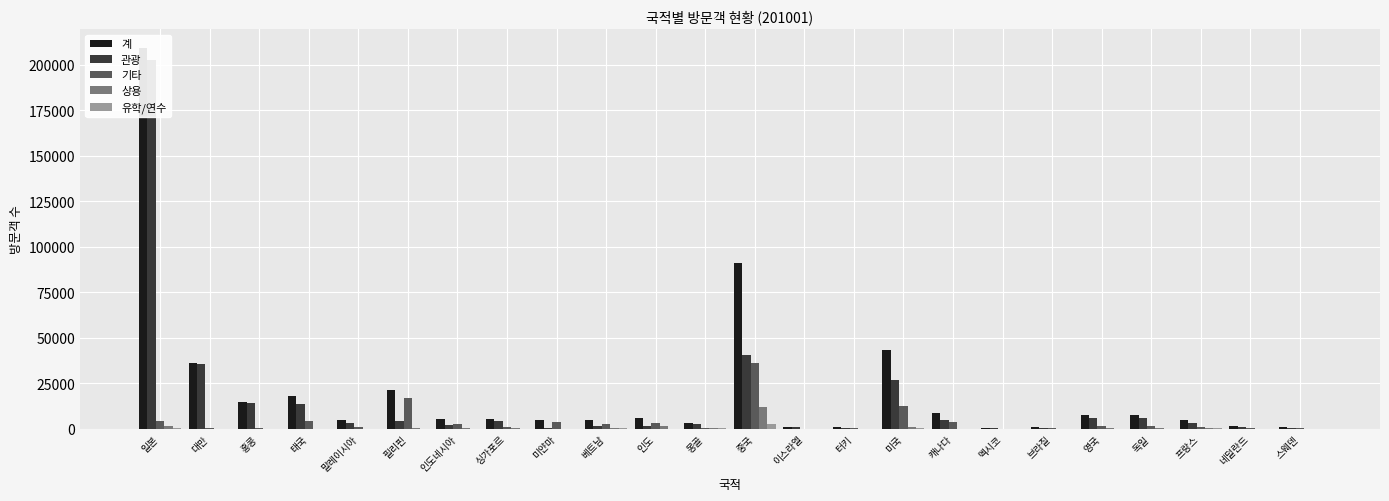

List the labels in order of 유학/연수 value, largest first.

중국, 일본, 몽골, 베트남, 미국, 프랑스, 필리핀, 인도, 독일, 인도네시아, 태국, 말레이시아, 대만, 싱가포르, 홍콩, 캐나다, 영국, 네덜란드, 스웨덴, 터키, 브라질, 미얀마, 멕시코, 이스라엘